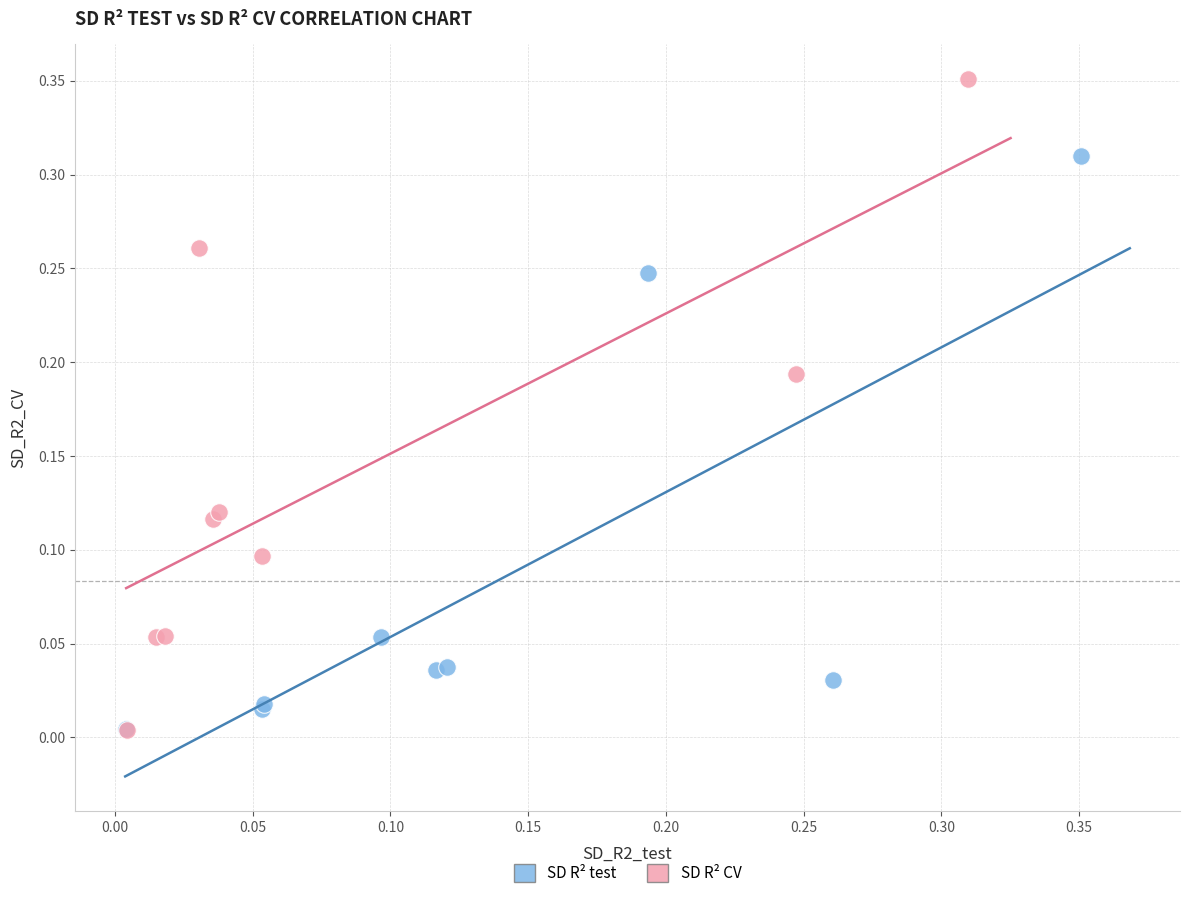

Which series reaches the maximum Y coordinate?

SD R² CV